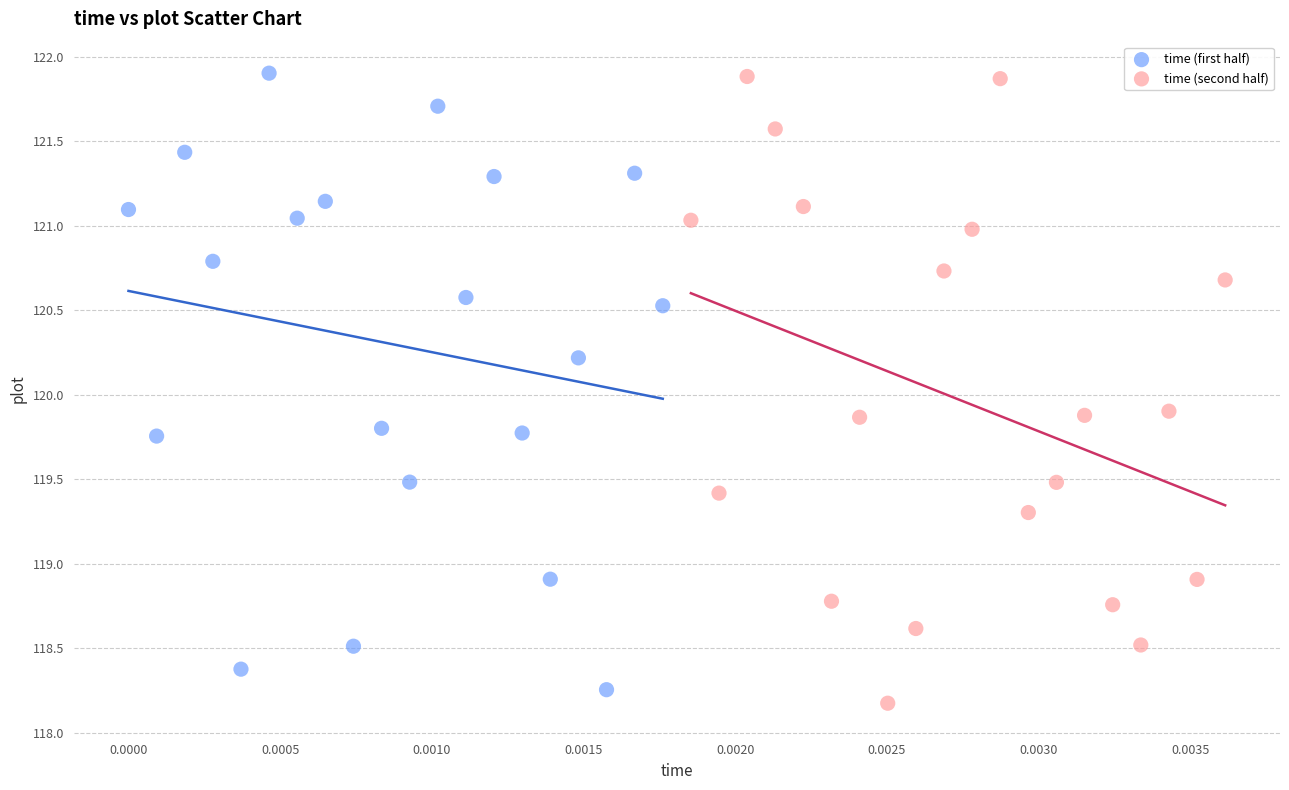

Which series contains the lowest Y value?

time (second half)